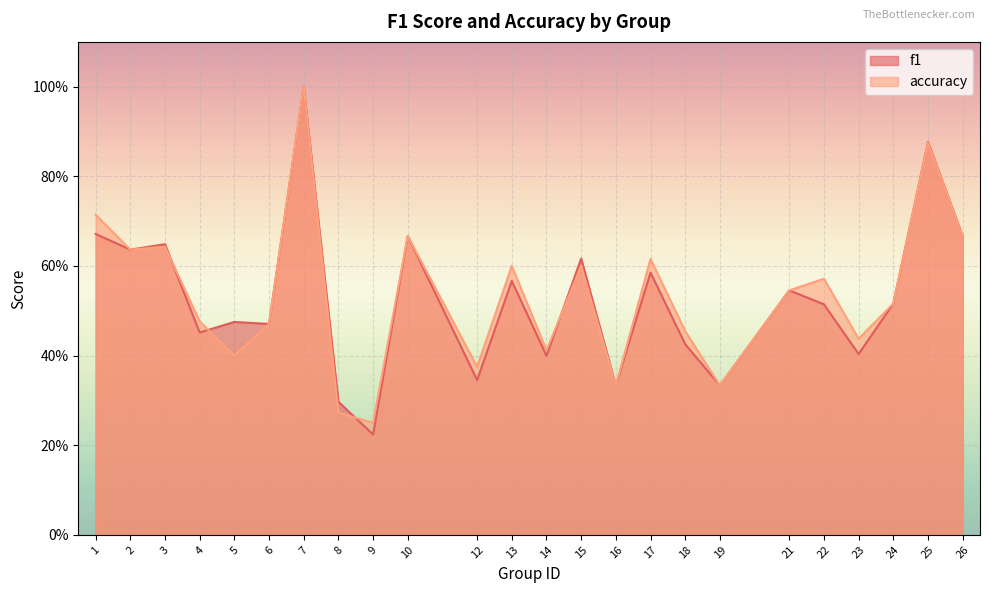

The accuracy series shows 0.7 at 1. True or false?

True